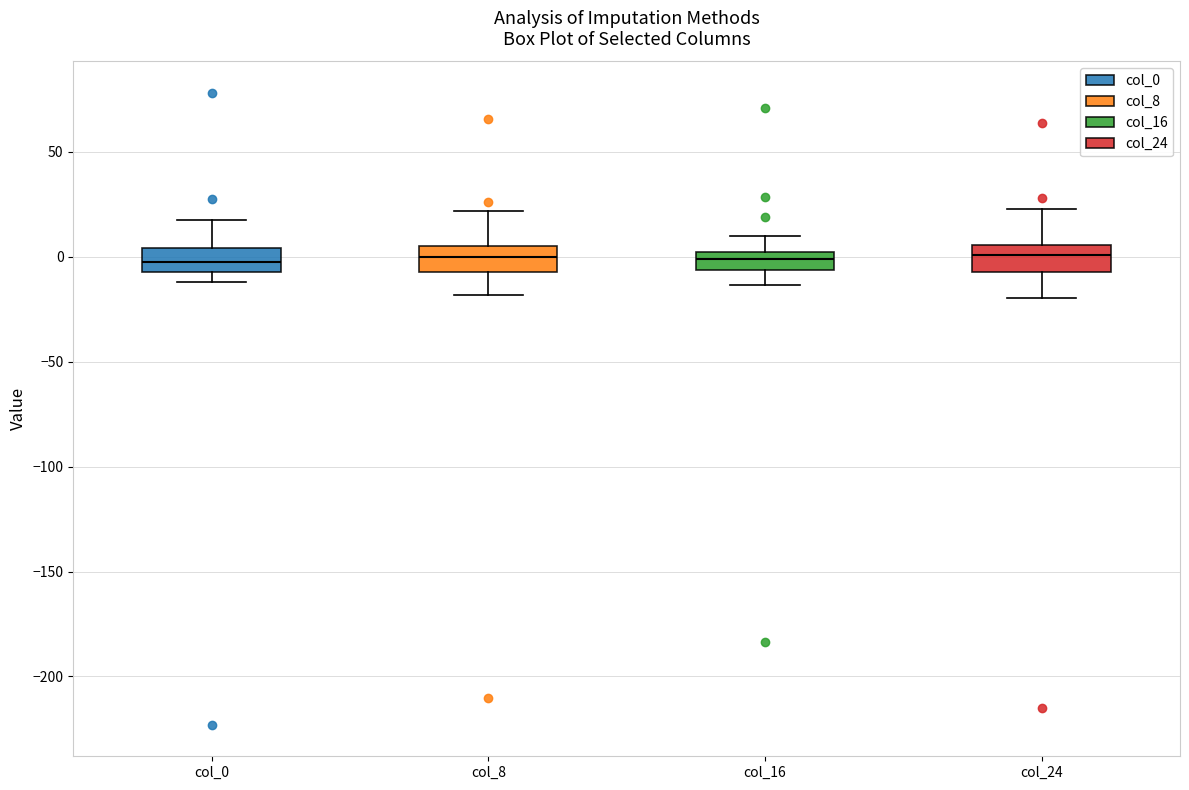

Reading left to right, transcribe this box plot: for each box, give where its median line is, the range the box spans, and where its two whiskers end, as read against the y-axis. The values are not printed on the chart, so give them approximately, as read against the axis.

col_0: median -5 (inside the box), box -5 to 5, whiskers -10 to 15
col_8: median 0, box -10 to 5, whiskers -20 to 20
col_16: median 0 (inside the box), box -5 to 0, whiskers -15 to 10
col_24: median 0, box -5 to 5, whiskers -20 to 25